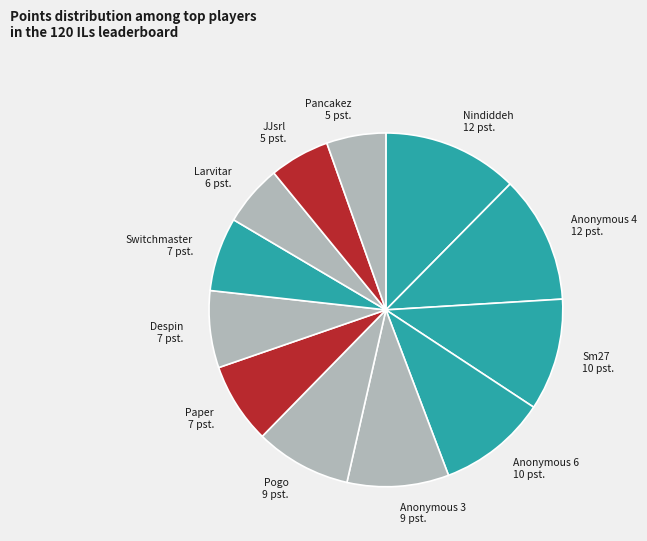

Does Sm27 represent more than half of the total?

No